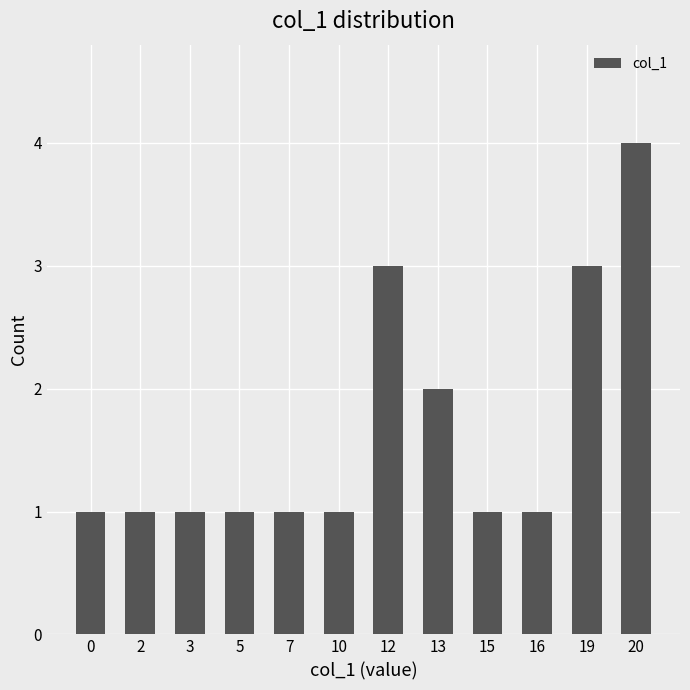

What is the value of the 1st bar from the left?

1